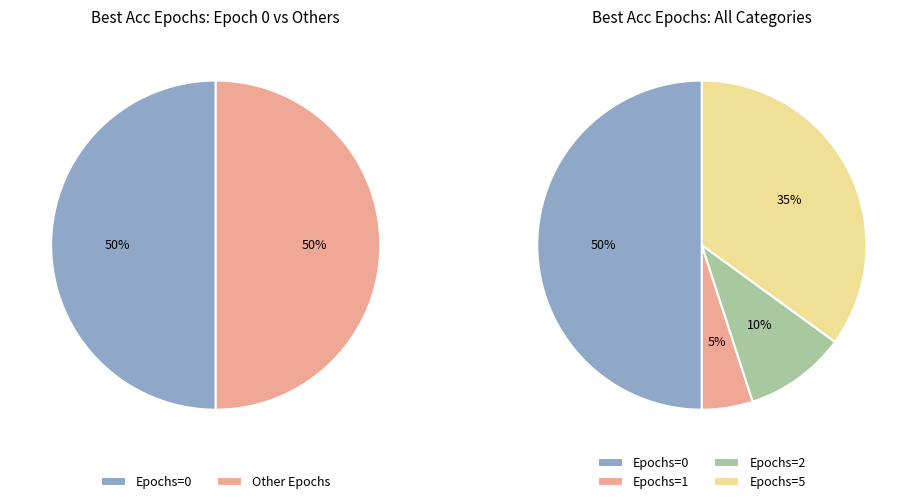

Which has a higher value, best_acc_epochs=5 or best_acc_epochs=4?

best_acc_epochs=5